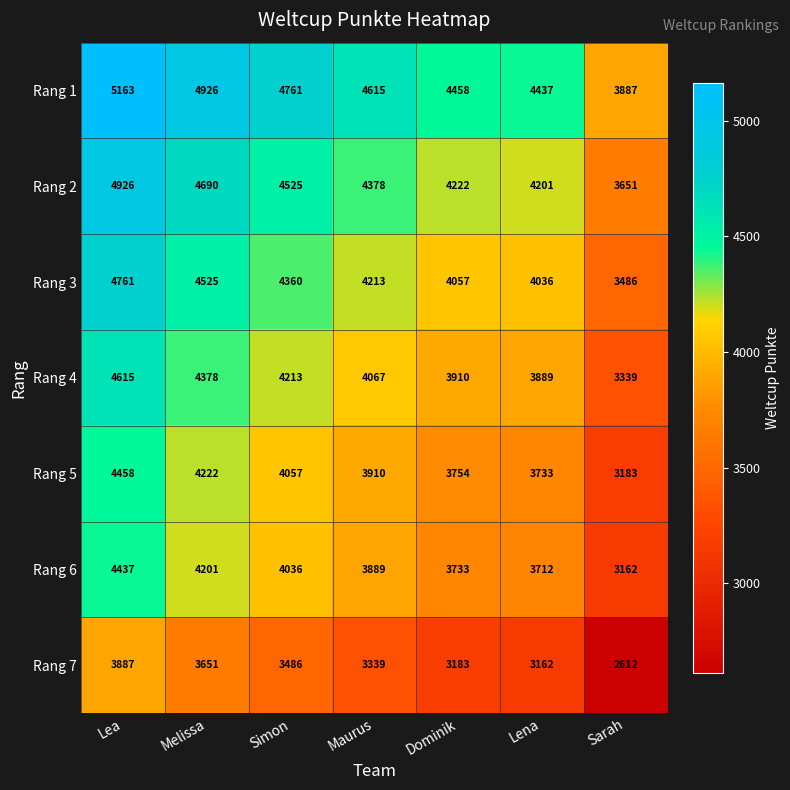

At which label does Rang 2 first exceed 4378?

Lea